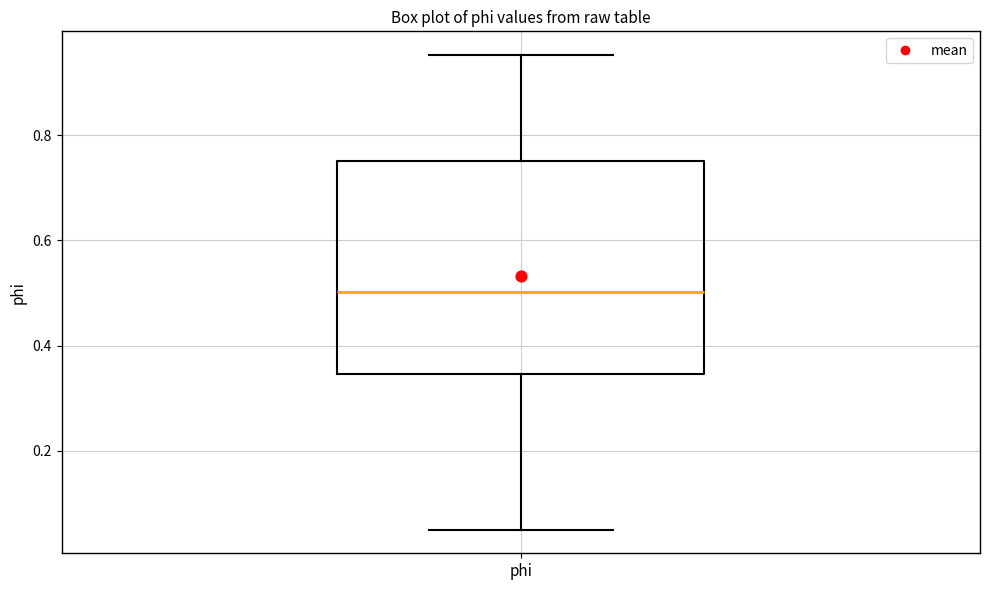

Transcribe this box plot: give where the median line is, the range the box spans, and where the two whiskers end, as read against the y-axis. The values are not printed on the chart, so give them approximately, as read against the axis.

median 0.50, box 0.34 to 0.76, whiskers 0.06 to 0.96